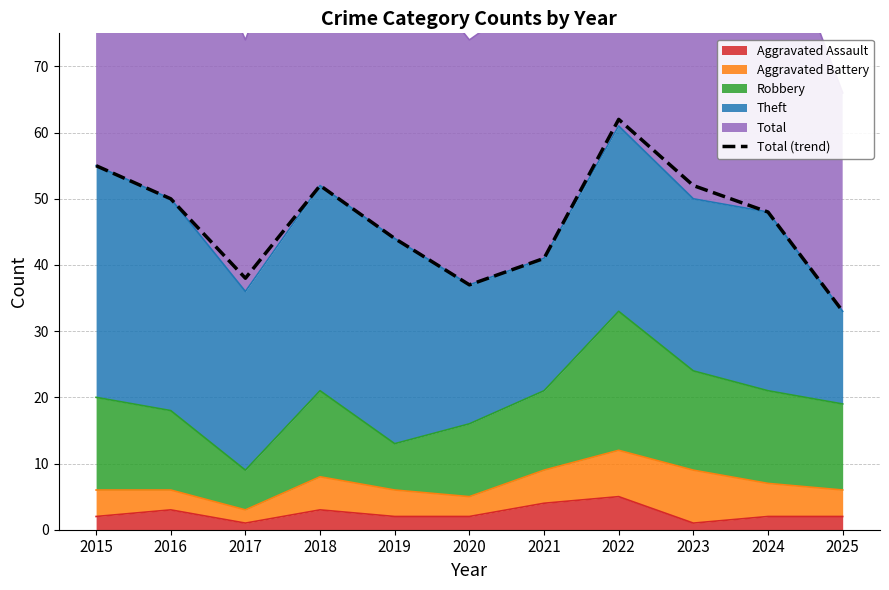

Rank the categories by value from highest to lowest.

2022, 2015, 2018, 2023, 2016, 2024, 2019, 2021, 2017, 2020, 2025